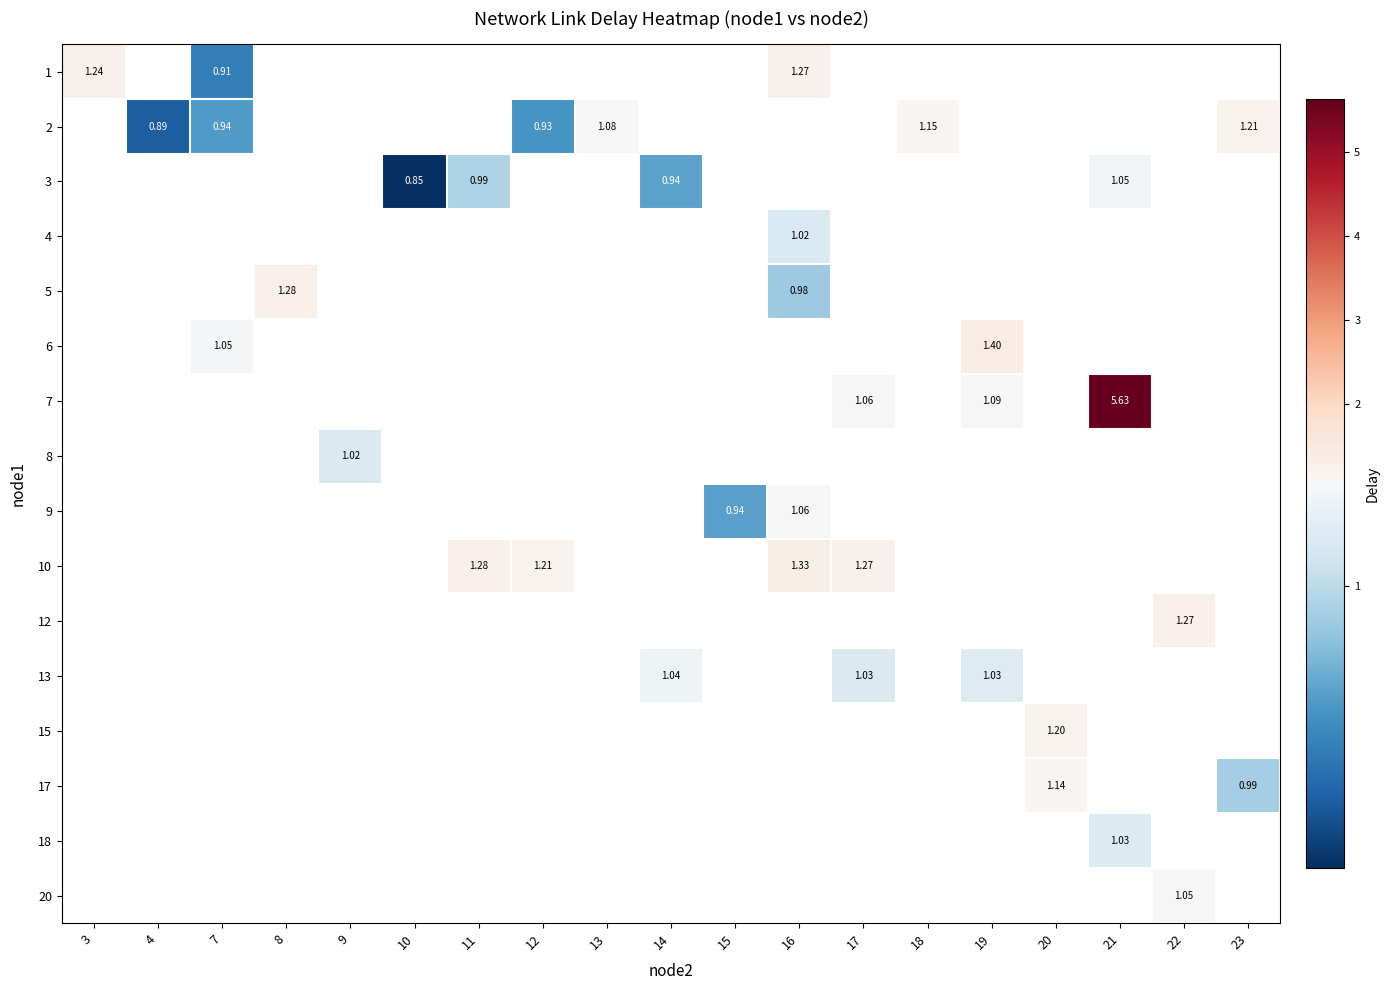

Between 23 and 10, which is larger?

10